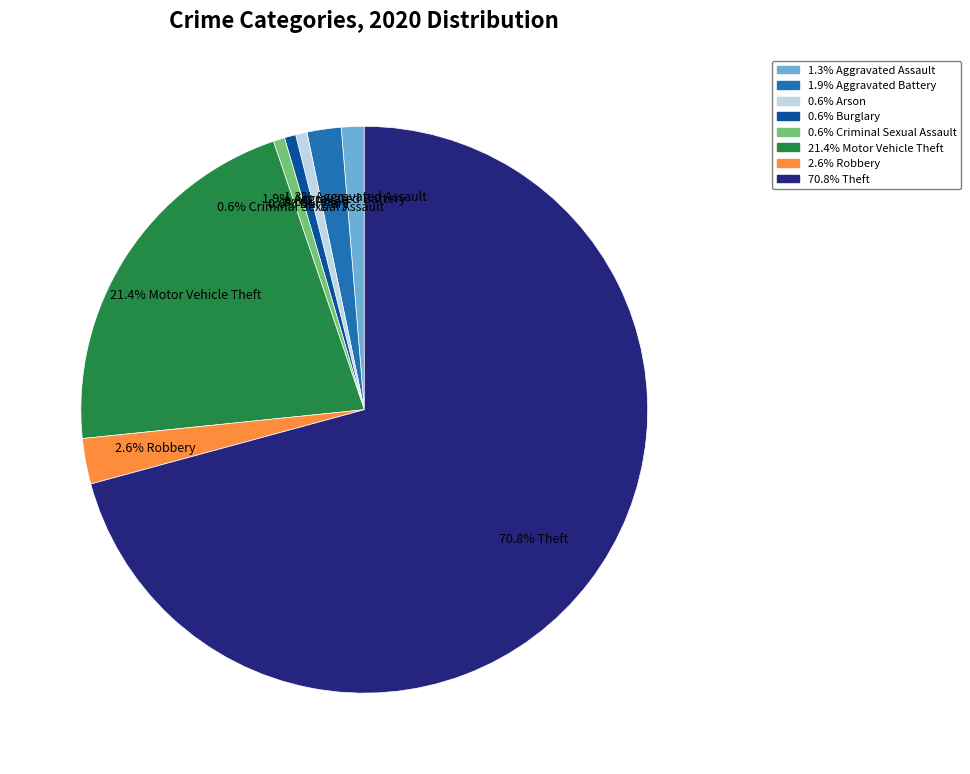

Which has a higher value, 21.4% Motor Vehicle Theft or 1.9% Aggravated Battery?

21.4% Motor Vehicle Theft